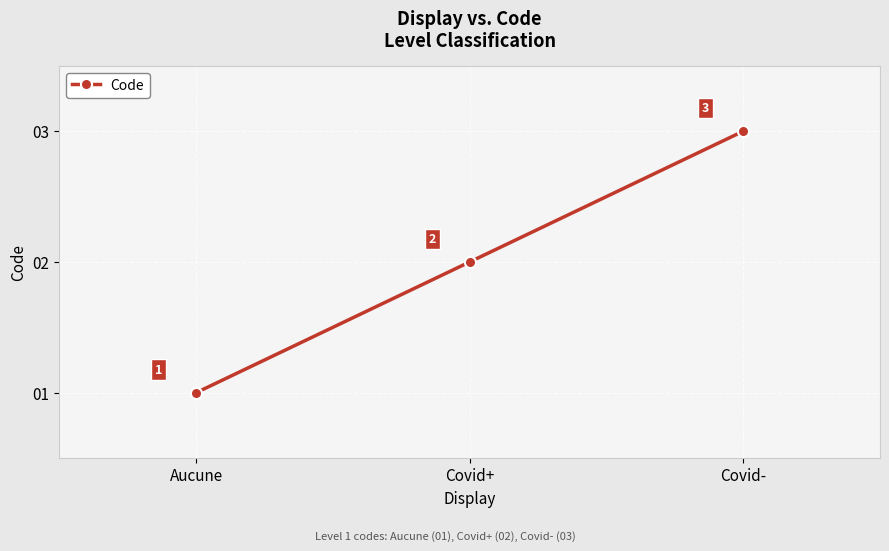

At which label is the value closest to 2?

Covid+